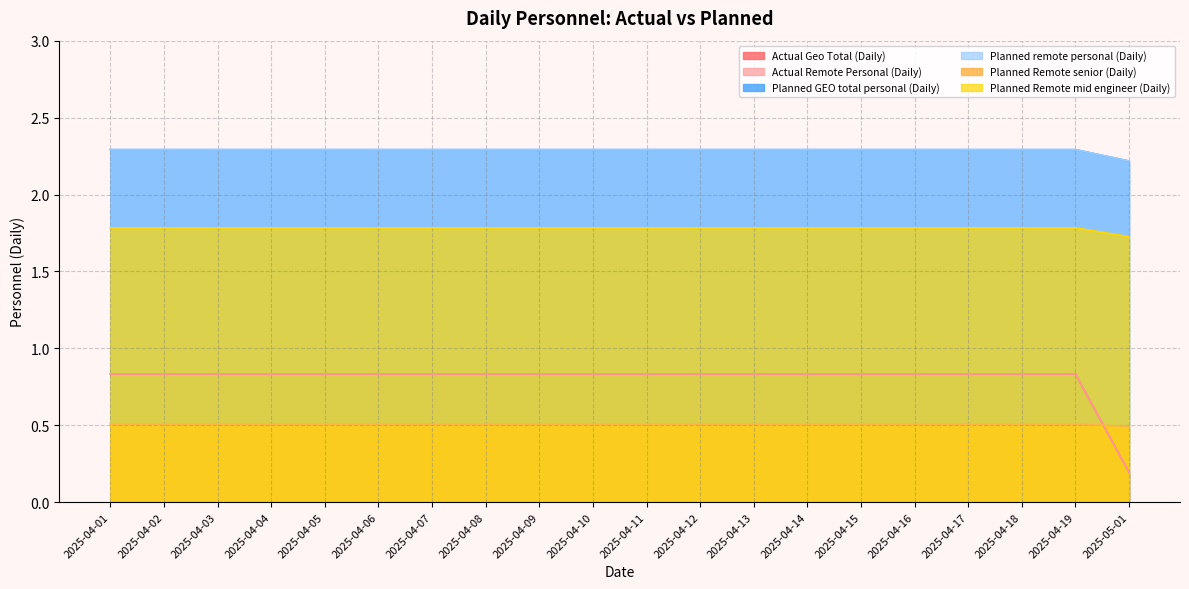

Count the Planned remote personal (Daily) values in the range 2 to 3.

20